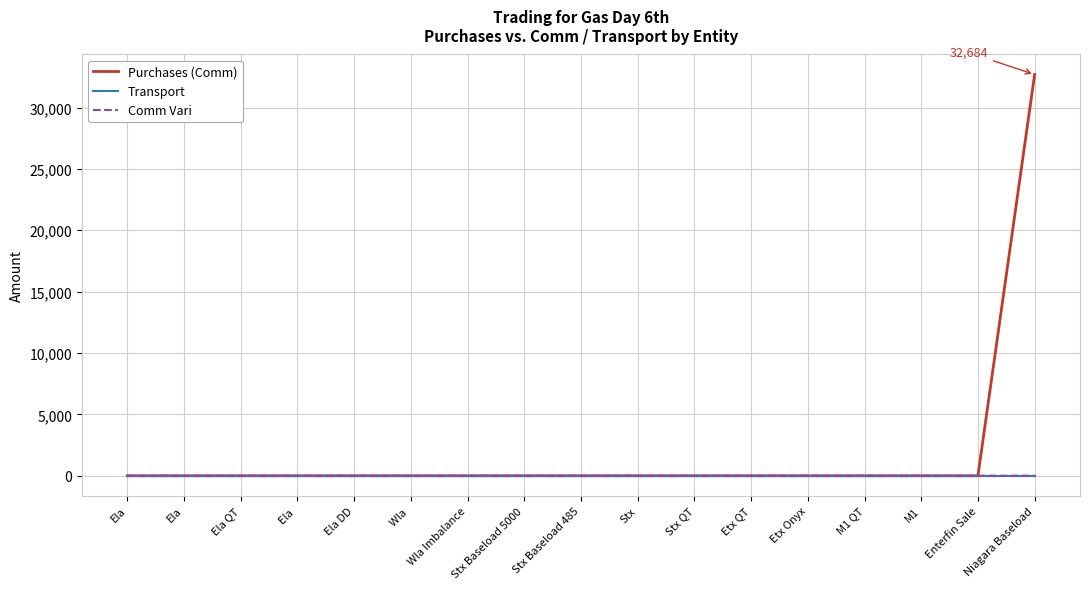

Reading left to right, extract all data points from this chart.

Purchases (Comm): 0.0	0.0	0.0	0.0	0.0	0.0	0.0	0.0	0.0	0.0	0.0	0.0	0.0	0.0	0.0	0.0	32684.4
Transport: 0.0	0.0	0.0	0.0	0.0	0.0	0.0	0.0	0.0	0.0	0.0	0.0	0.0	0.0	0.0	0.0	0.0
Comm Vari: 0.0	0.0	0.0	0.0	0.0	0.0	0.0	0.0	0.0	0.0	0.0	0.0	0.0	0.0	0.0	0.0	4.0